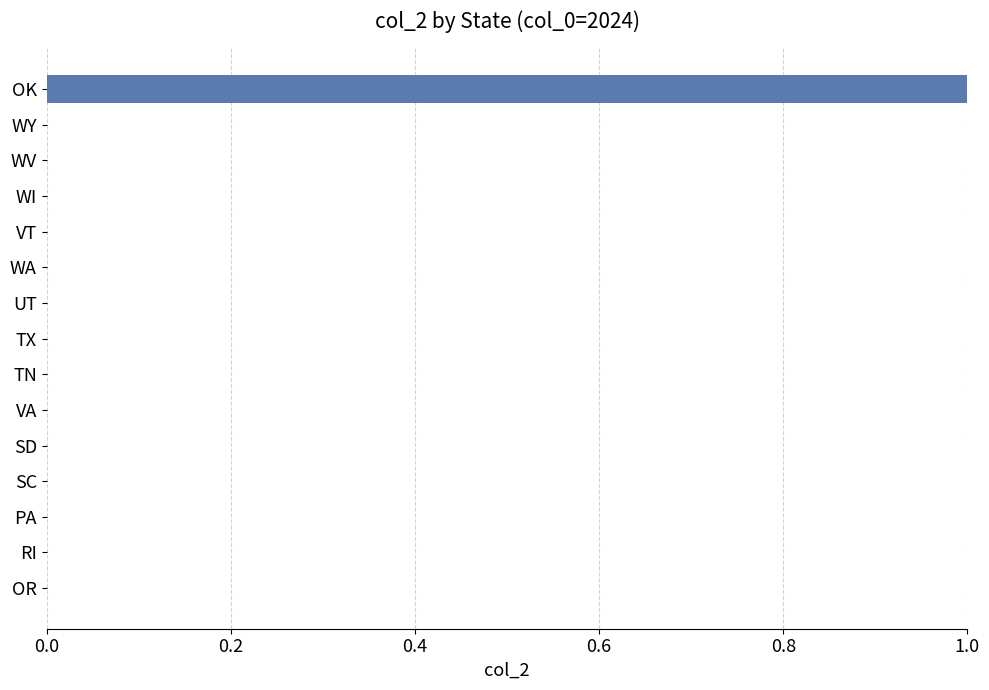

What is the change in value from WA to OK?

+1